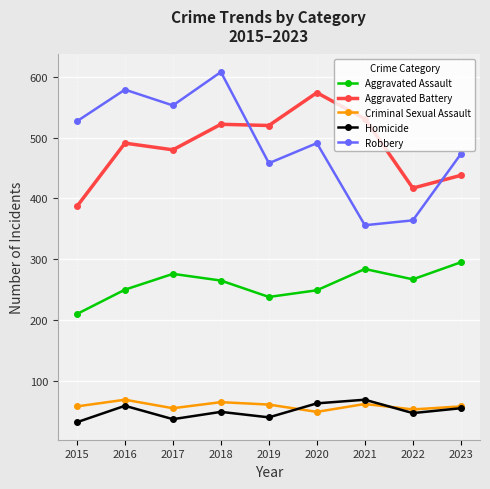

What is the minimum value shown in the chart?

32